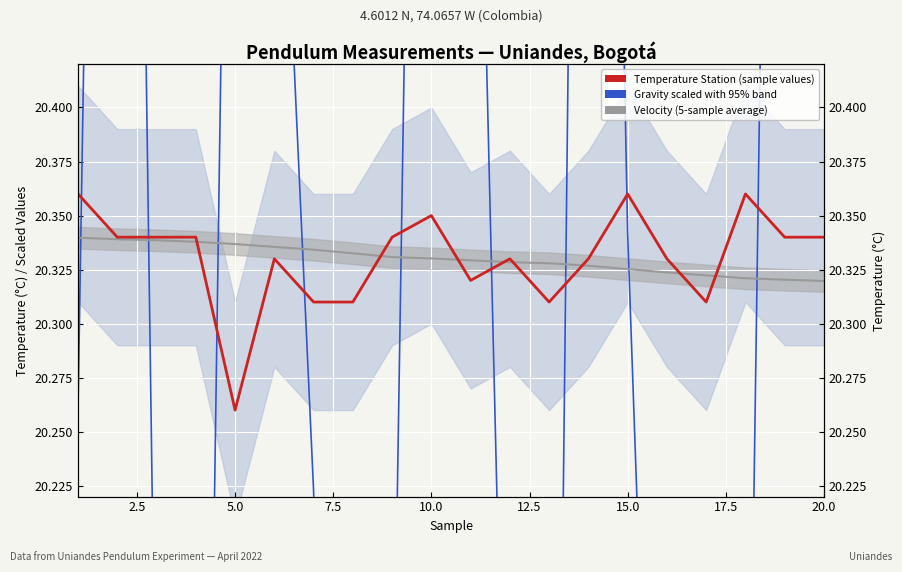

True or false: Temperature (°C) — Station and Gravity (scaled regional reference) cross at least once.

True